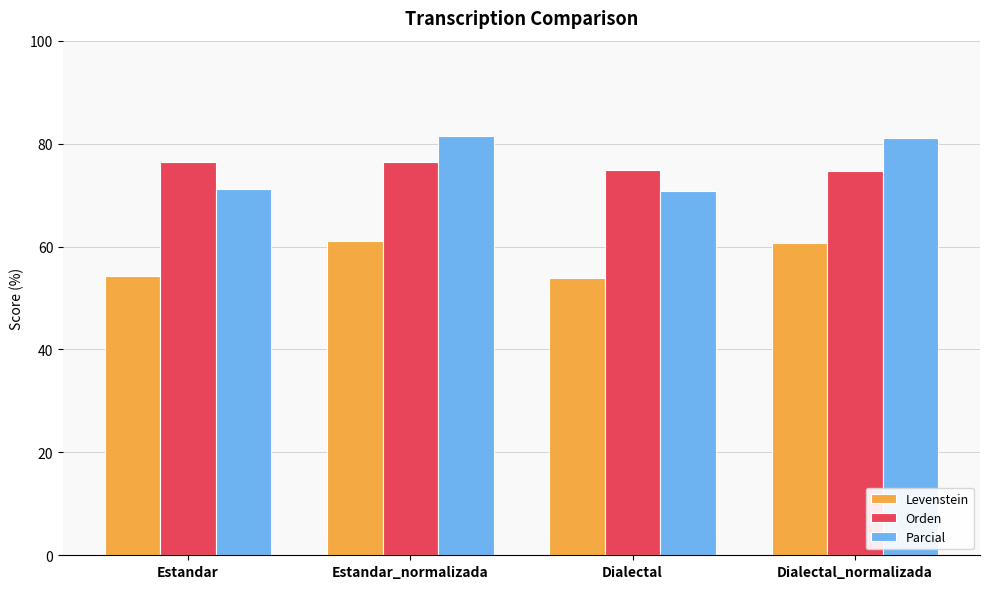

True or false: Orden has a value of 17.4 at Dialectal.

False